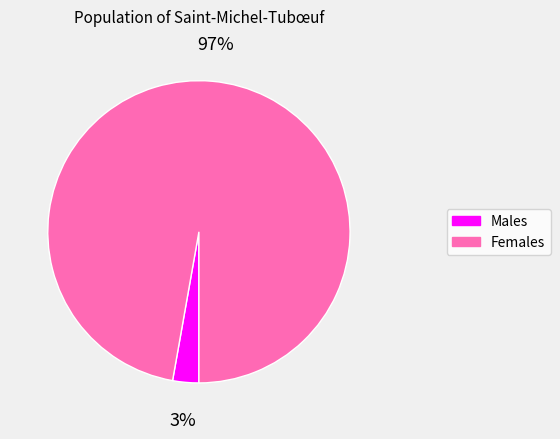

Count the number of slices in the pie.

2